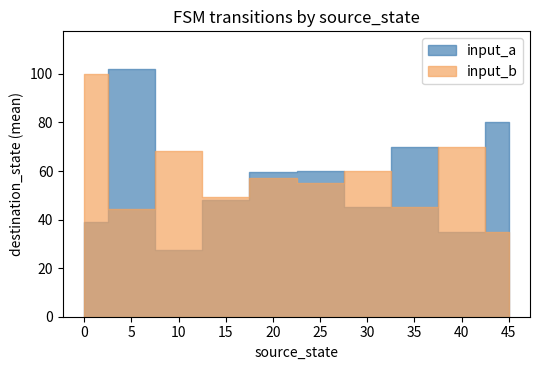

The input_a series shows 38 at 25. True or false?

False